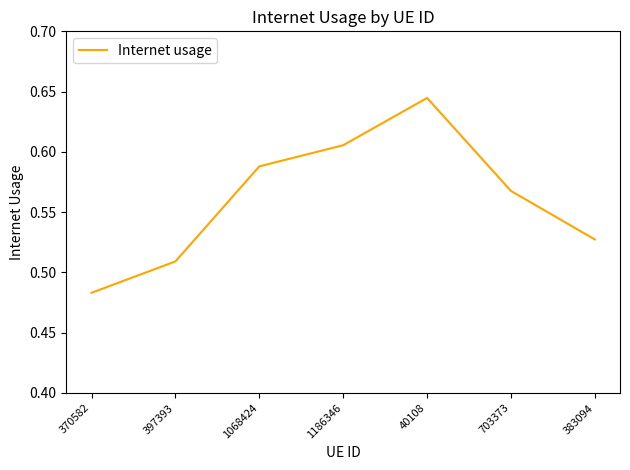

What position from the left is 1186346?

4